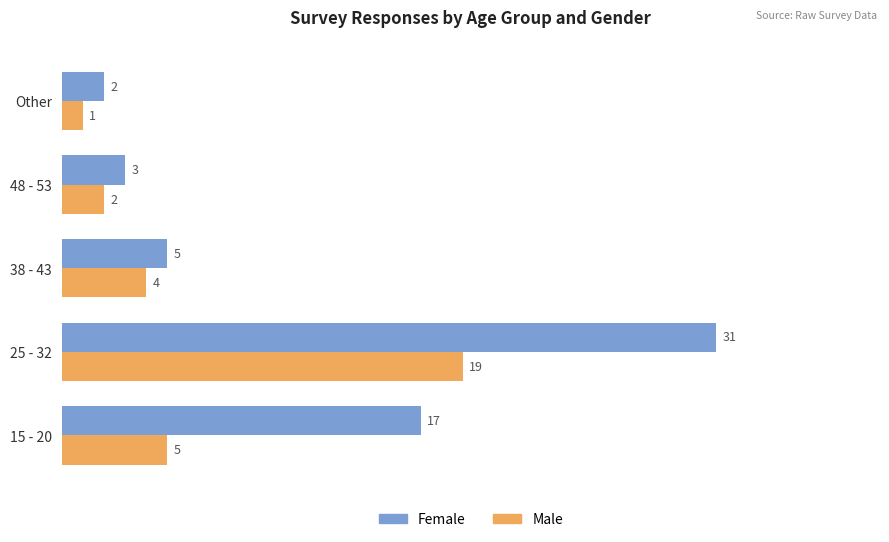

How many data points in Male are less than 4?

2